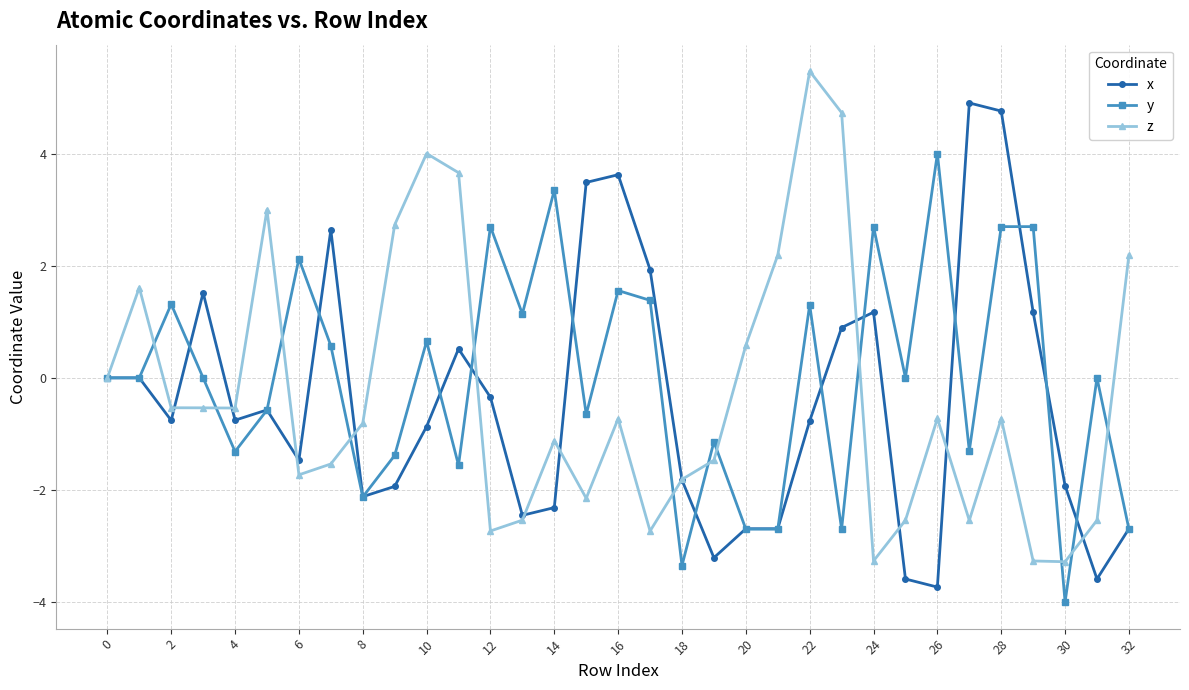

What is the highest value of the x series?

4.9